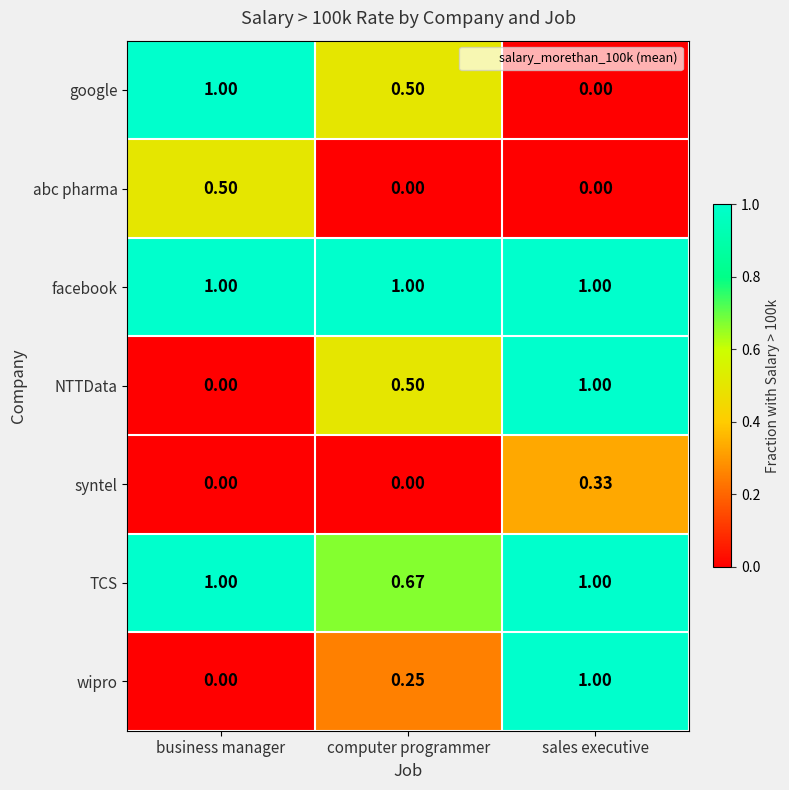

What is the spread (max minus min) of values at business manager?

1.0